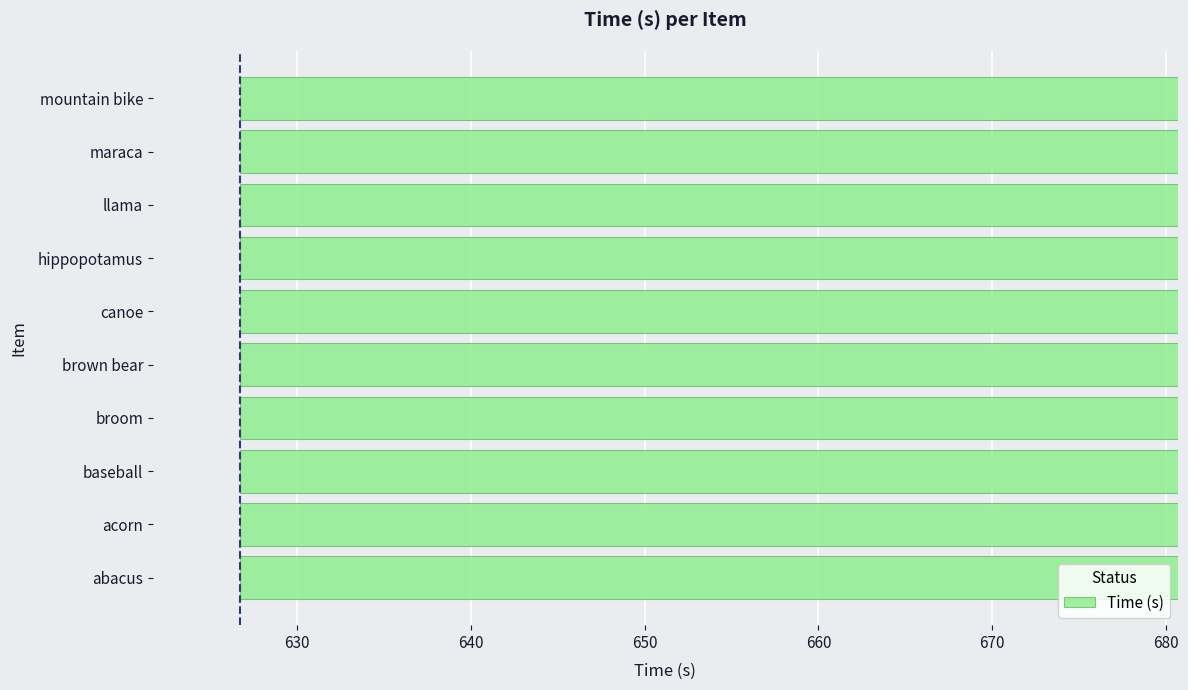

The chart shows a value of 349.4 at hippopotamus. True or false?

False